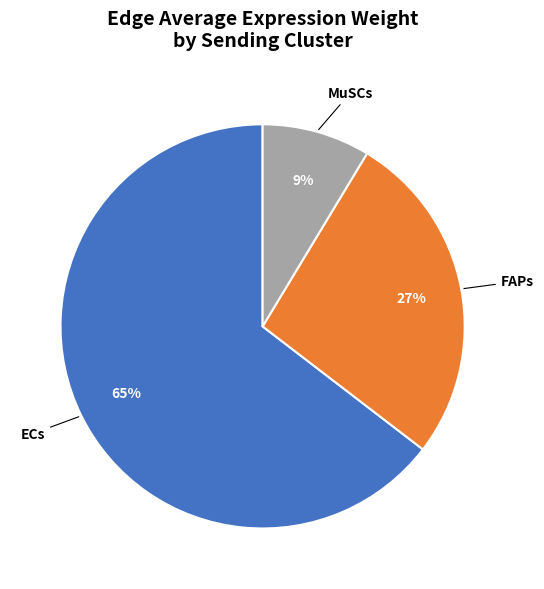

To the nearest percent, what is the average slice percentage?

33%